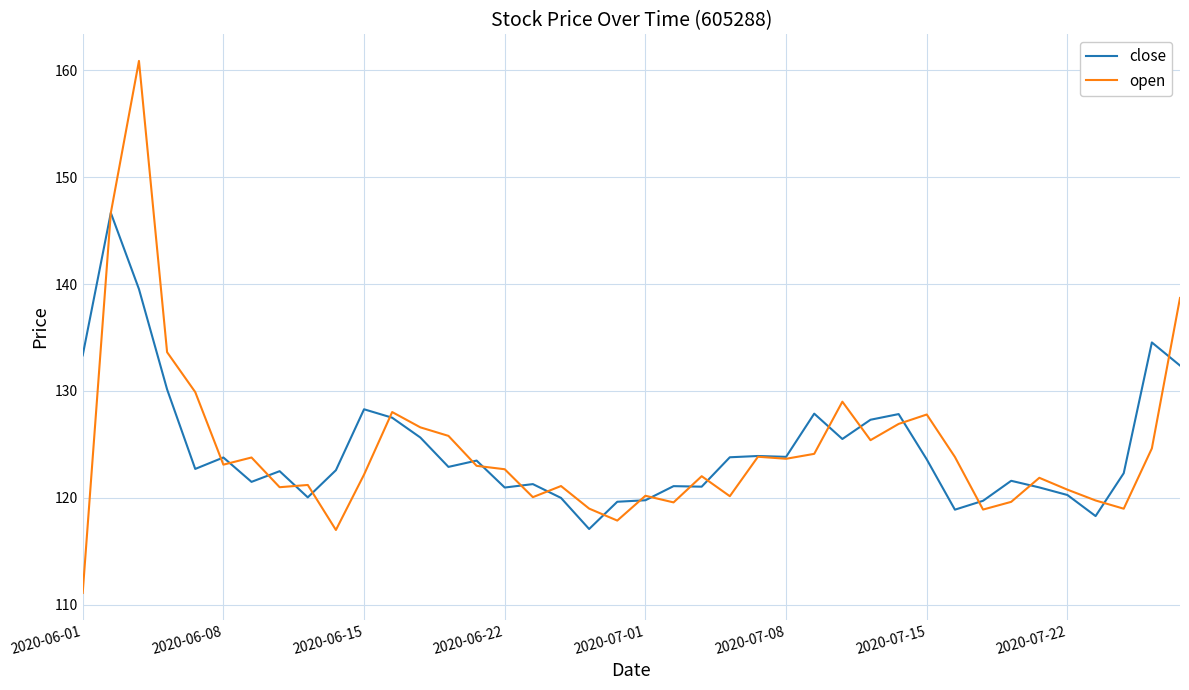

List the series in order of their peak value, highest first.

open, close